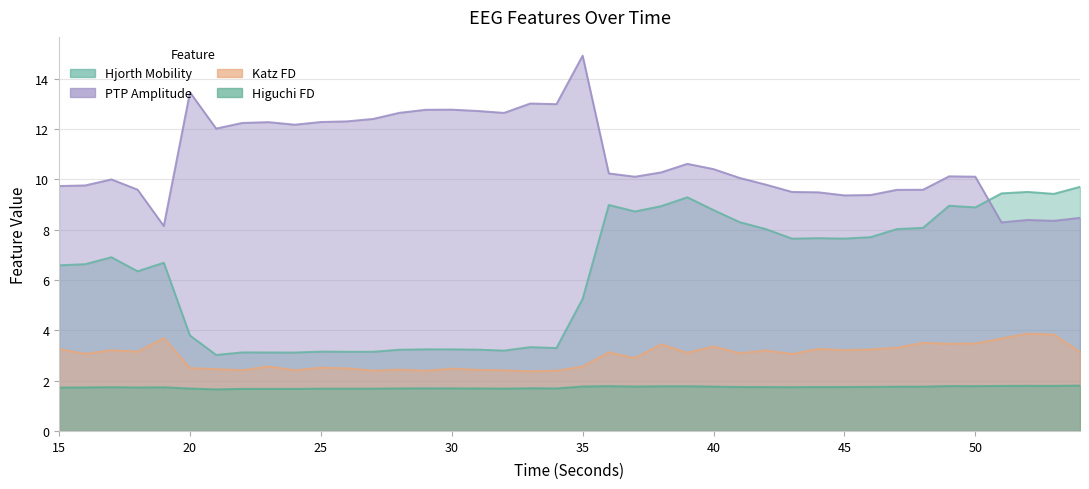

Which series has the largest range (max minus min)?

ptp_amp_EEG